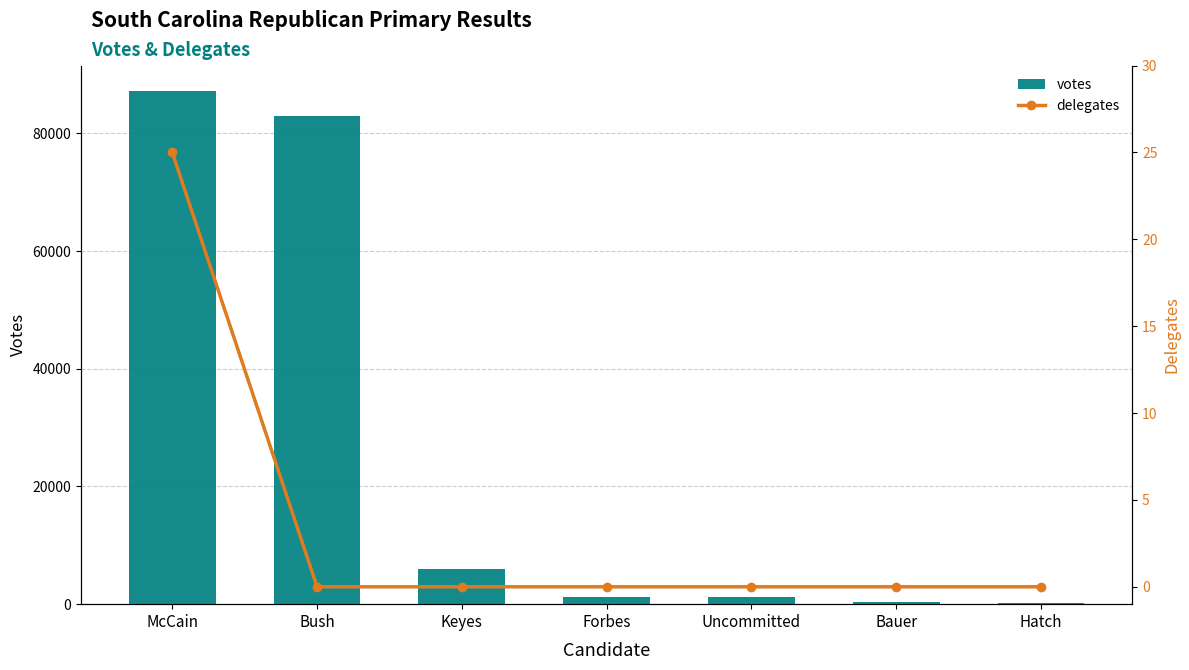

At which label does votes reach its peak?

McCain